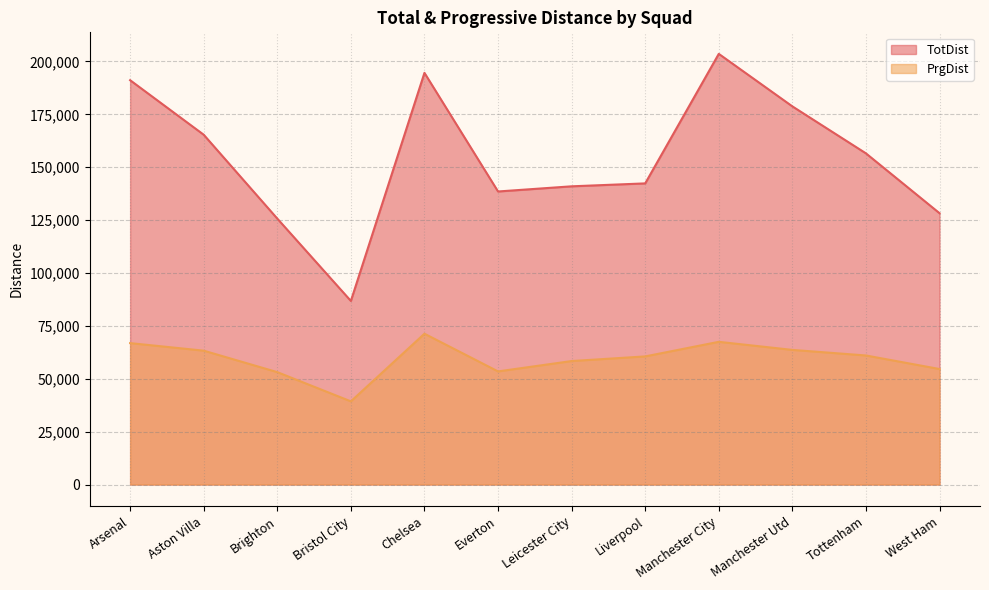

What is the difference between the TotDist values at Leicester City and Manchester City?

62609